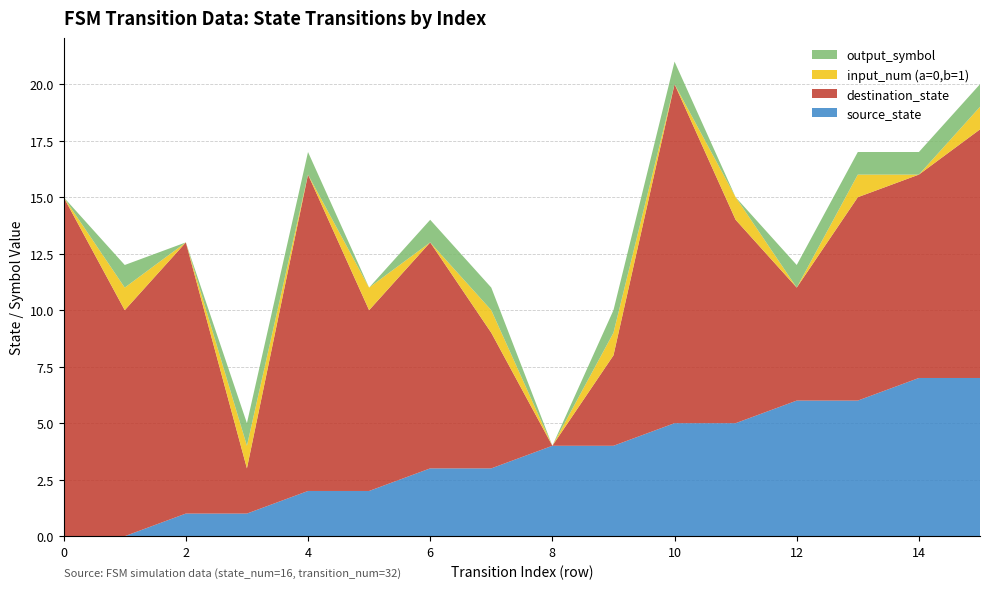

Reading left to right, transcribe all the data shown in this chart.

source_state: 0=0	1=0	2=1	3=1	4=2	5=2	6=3	7=3	8=4	9=4	10=5	11=5	12=6	13=6	14=7	15=7
destination_state: 0=15	1=10	2=12	3=2	4=14	5=8	6=10	7=6	8=0	9=4	10=15	11=9	12=5	13=9	14=9	15=11
input_num (a=0,b=1): 0=0	1=1	2=0	3=1	4=0	5=1	6=0	7=1	8=0	9=1	10=0	11=1	12=0	13=1	14=0	15=1
output_symbol: 0=0	1=1	2=0	3=1	4=1	5=0	6=1	7=1	8=0	9=1	10=1	11=0	12=1	13=1	14=1	15=1